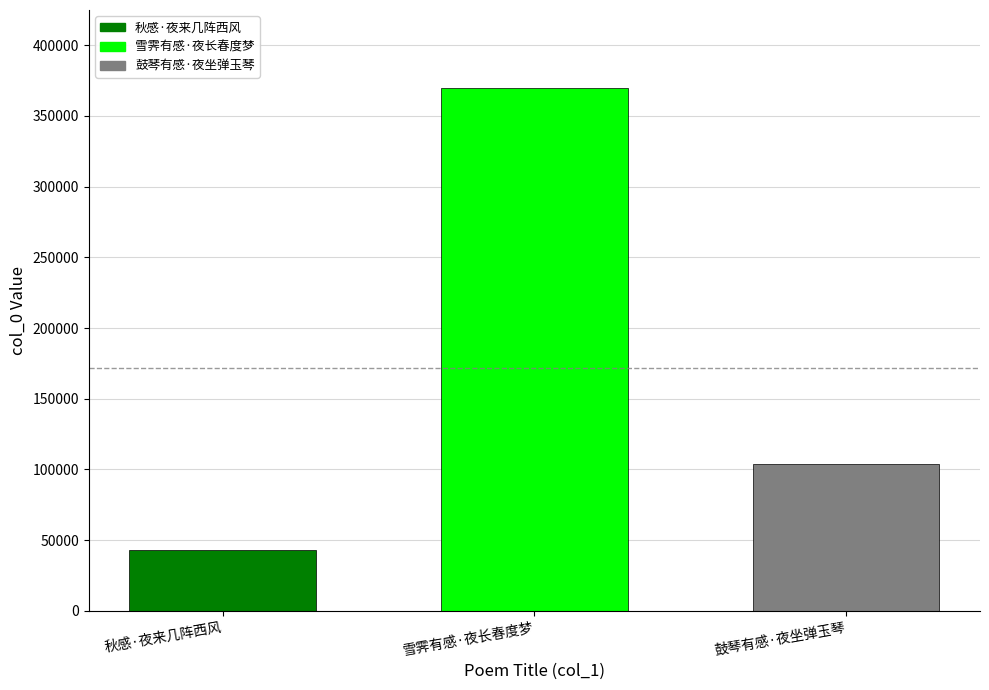

What is the minimum value shown in the chart?

42906